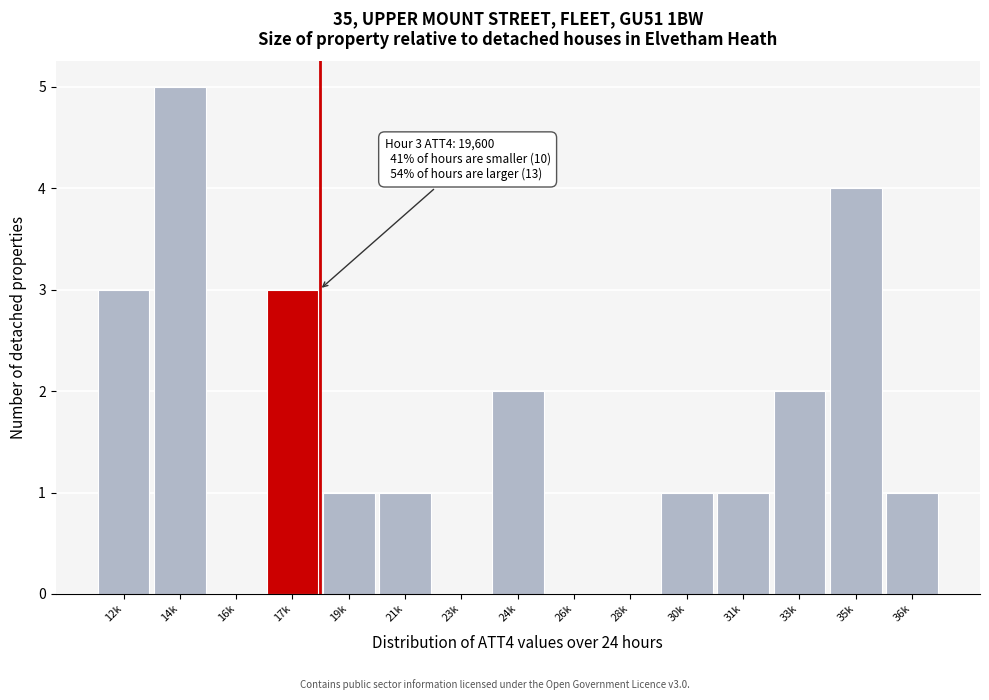

Reading right to left, list all the values displayed in this chart.

36k=1	35k=4	33k=2	31k=1	30k=1	28k=0	26k=0	24k=2	23k=0	21k=1	19k=1	17k=3	16k=0	14k=5	12k=3